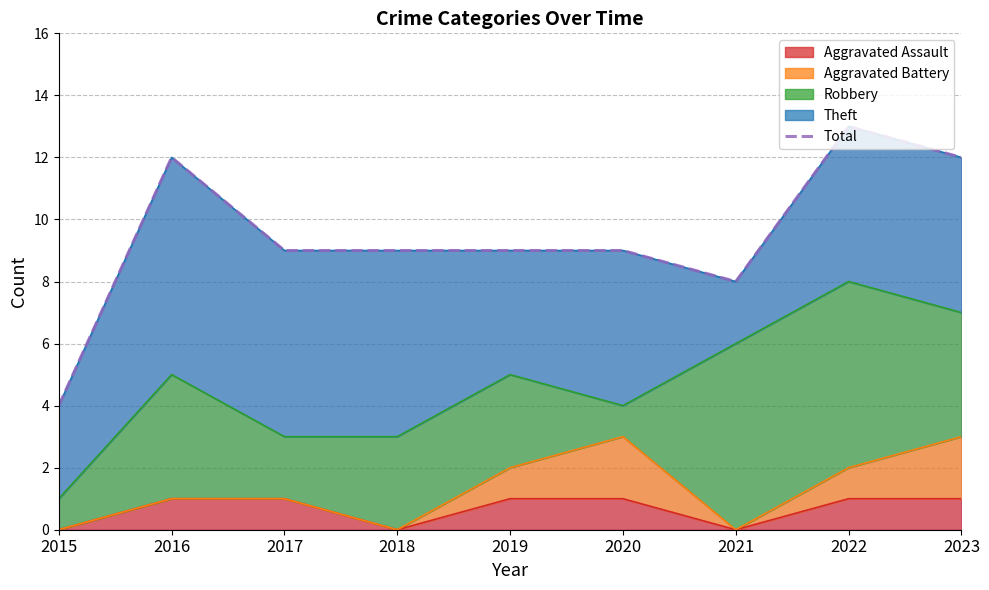

Reading left to right, list all the values displayed in this chart.

2015=4	2016=12	2017=9	2018=9	2019=9	2020=9	2021=8	2022=13	2023=12